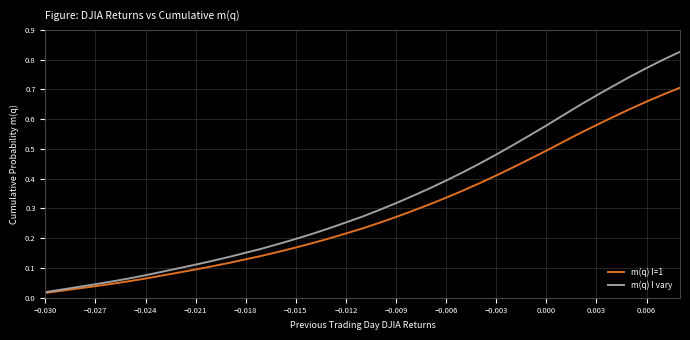

Which series has the largest range (max minus min)?

m(q) I vary